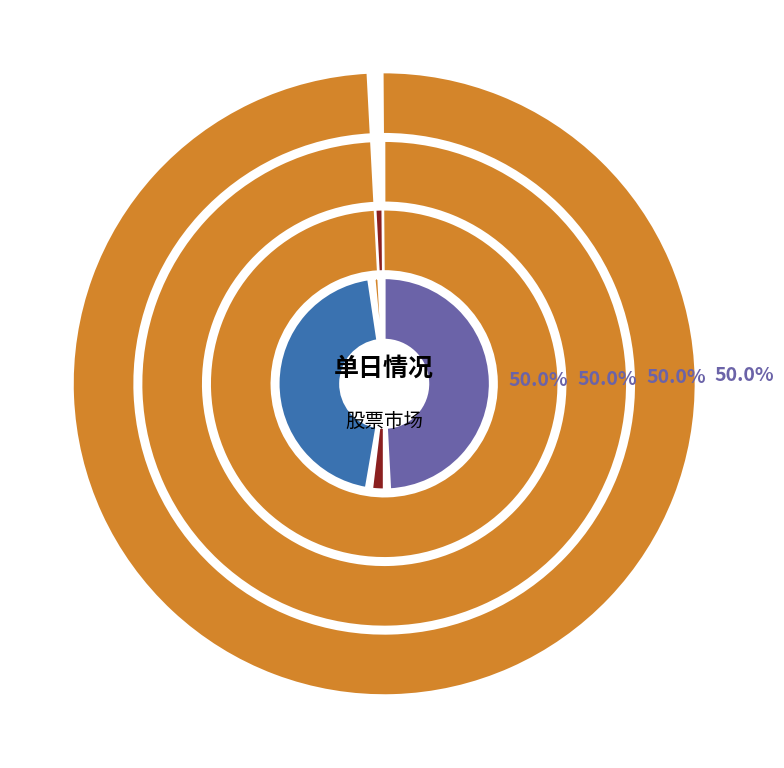

Rank the categories by 市价总值 value from lowest to highest.

股票回购, 主板A, 科创板, 股票